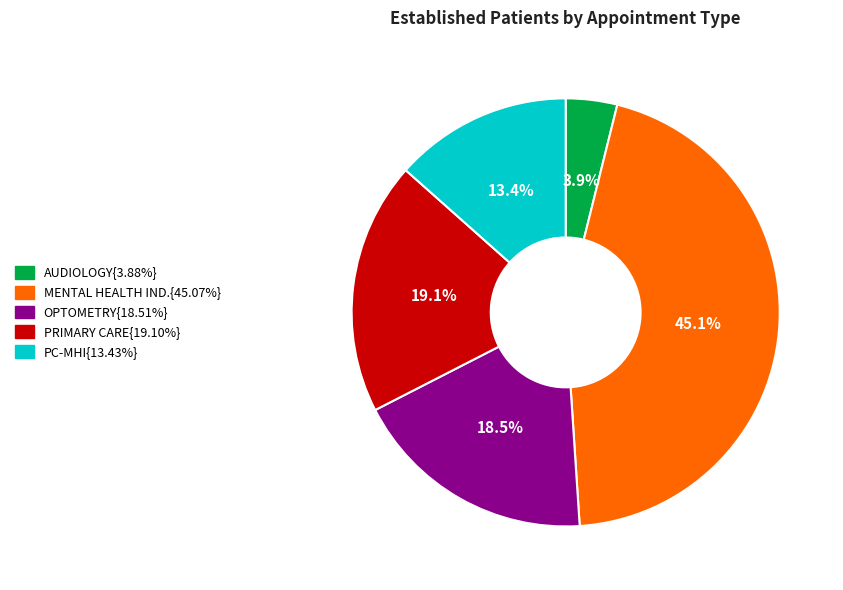

Is there a majority slice in this chart?

No